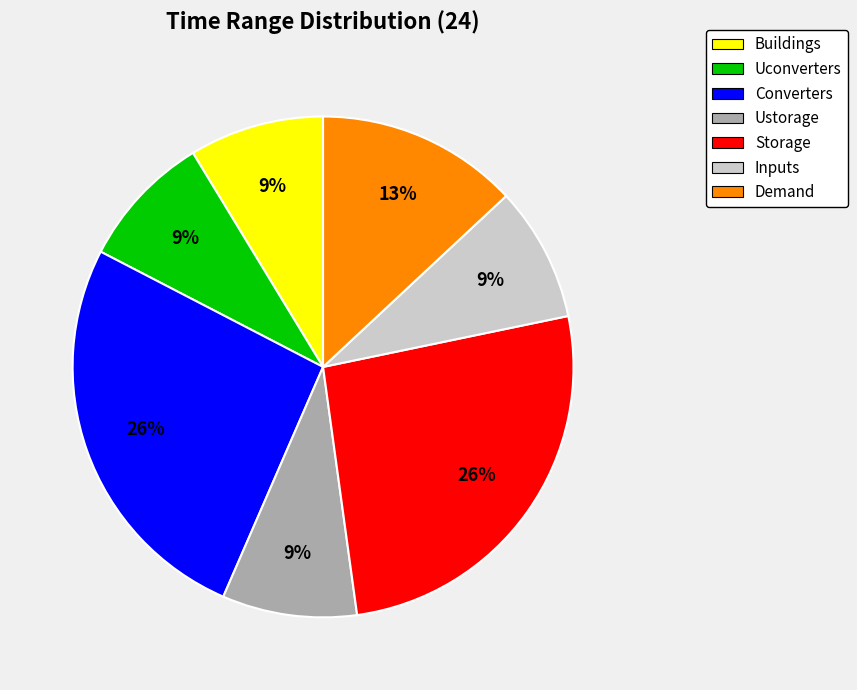

Is it true that Ustorage is 9% of the pie?

True